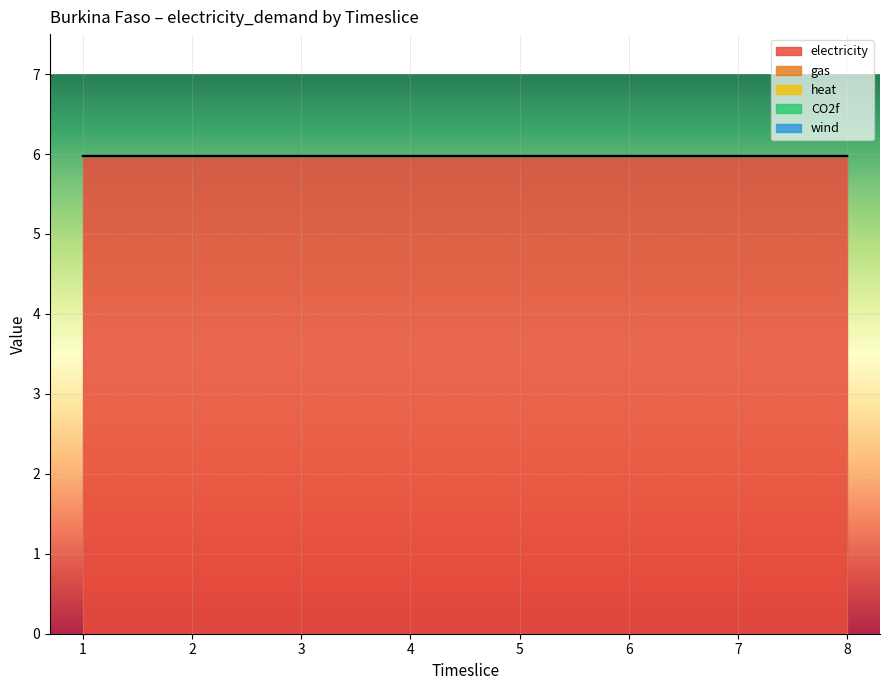

Reading left to right, list all the values displayed in this chart.

electricity: 1=6.0	2=6.0	3=6.0	4=6.0	5=6.0	6=6.0	7=6.0	8=6.0
gas: 1=0.0	2=0.0	3=0.0	4=0.0	5=0.0	6=0.0	7=0.0	8=0.0
heat: 1=0.0	2=0.0	3=0.0	4=0.0	5=0.0	6=0.0	7=0.0	8=0.0
CO2f: 1=0.0	2=0.0	3=0.0	4=0.0	5=0.0	6=0.0	7=0.0	8=0.0
wind: 1=0.0	2=0.0	3=0.0	4=0.0	5=0.0	6=0.0	7=0.0	8=0.0